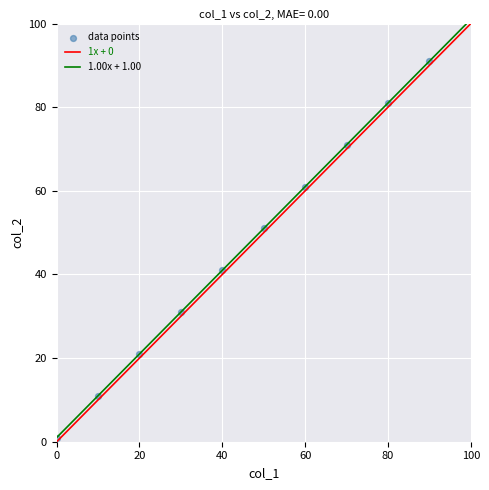

What is the range of Y values (max minus min)?

90